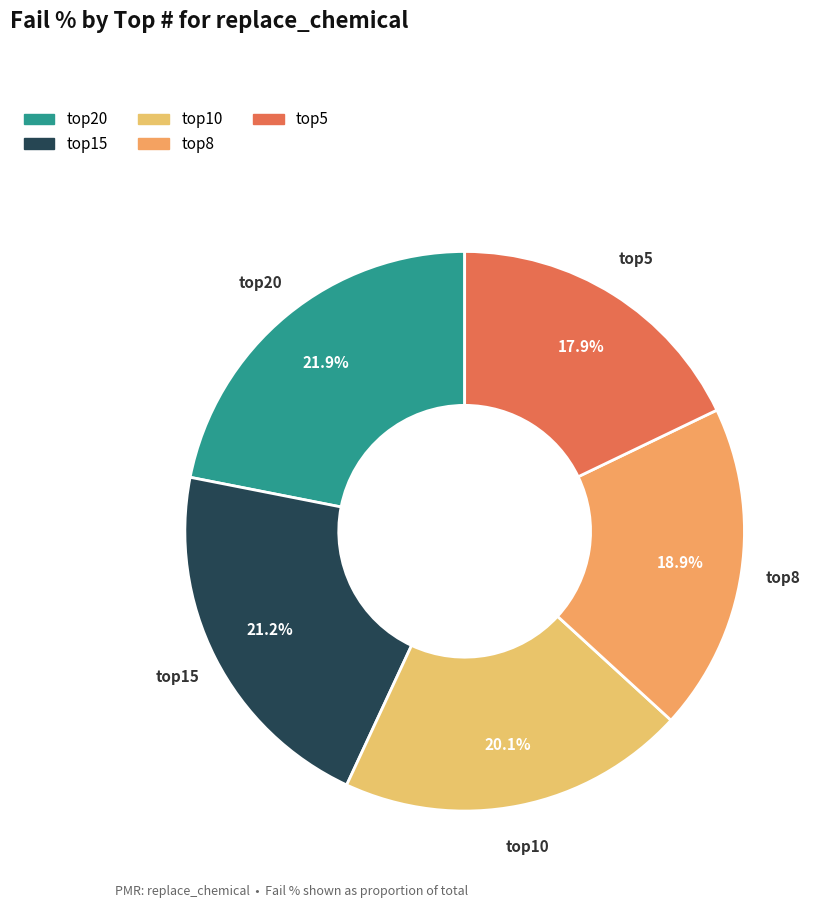

Is the sum of top8 and top10 greater than half?

No